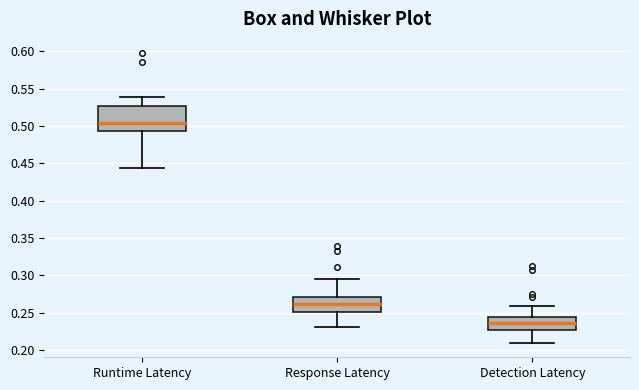

Comparing the boxes themselves (not the whiskers), which one is the tallest?

Runtime Latency